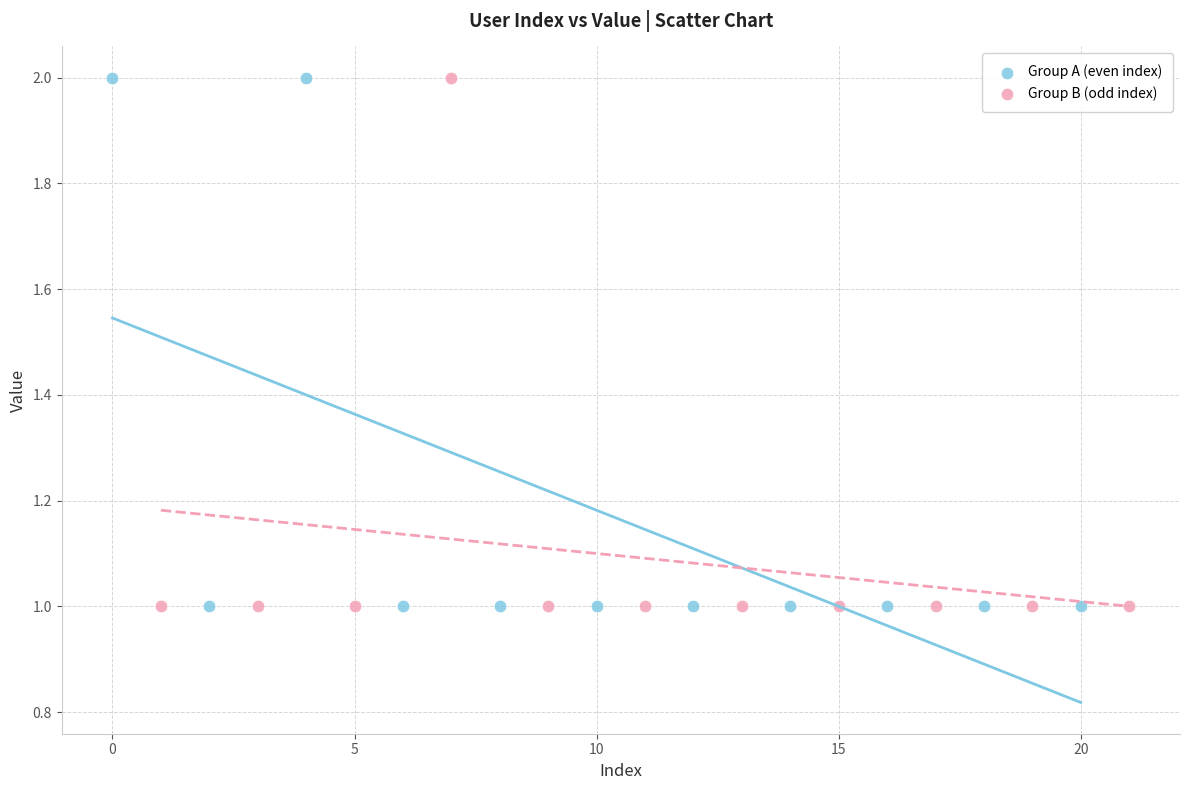

What are all the series names shown in the legend?

Group A (even index), Group B (odd index)